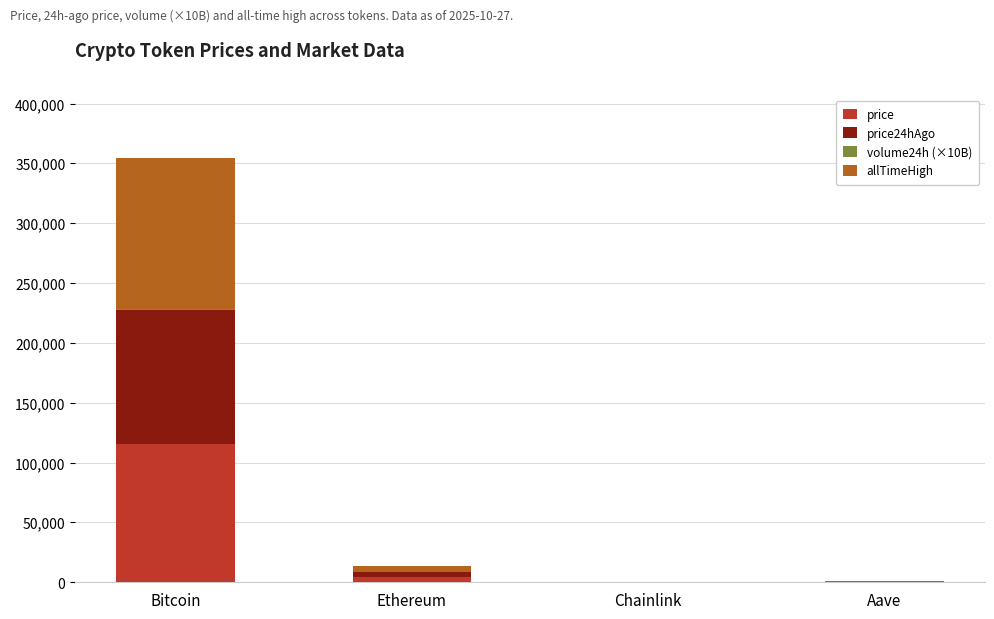

The price series shows 81151.2 at Bitcoin. True or false?

False